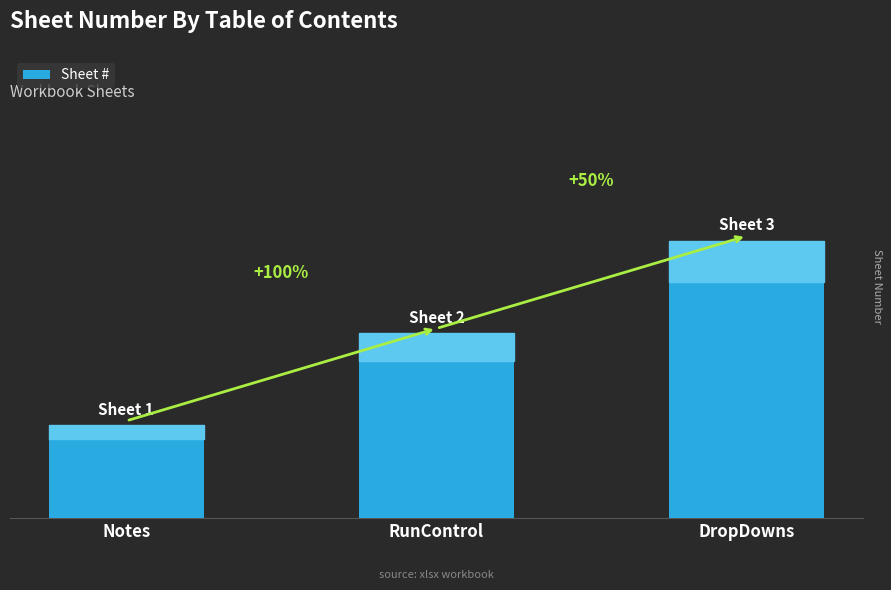

Does the chart contain any negative values?

No